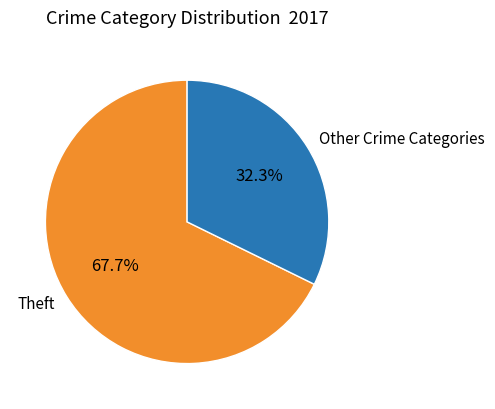

Rank the categories by value from lowest to highest.

Other Crime Categories, Theft